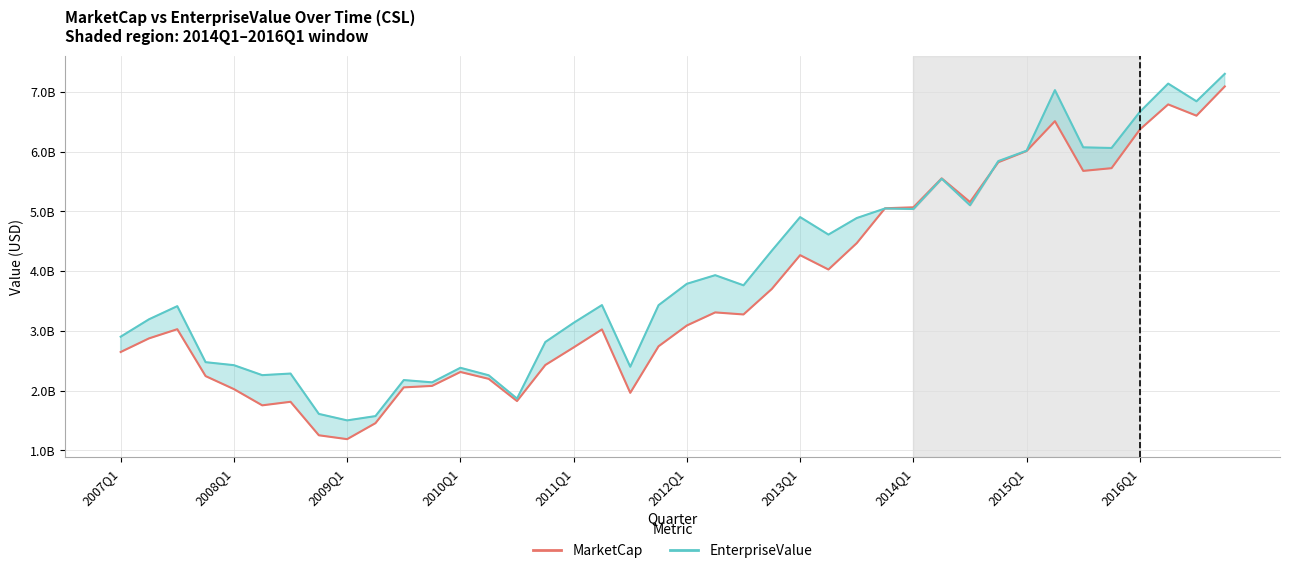

How many lines are shown in the chart?

2